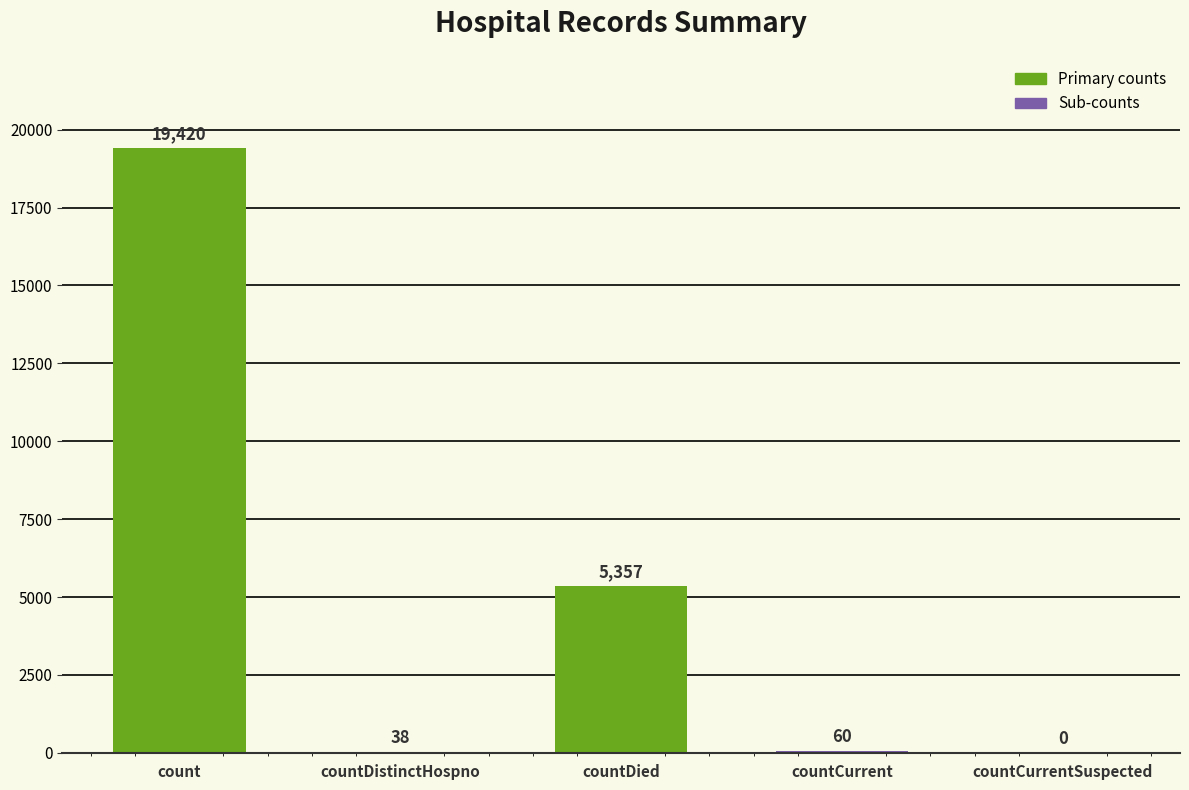

Approximately how many times larger is the value at count compared to countCurrent?

323.7